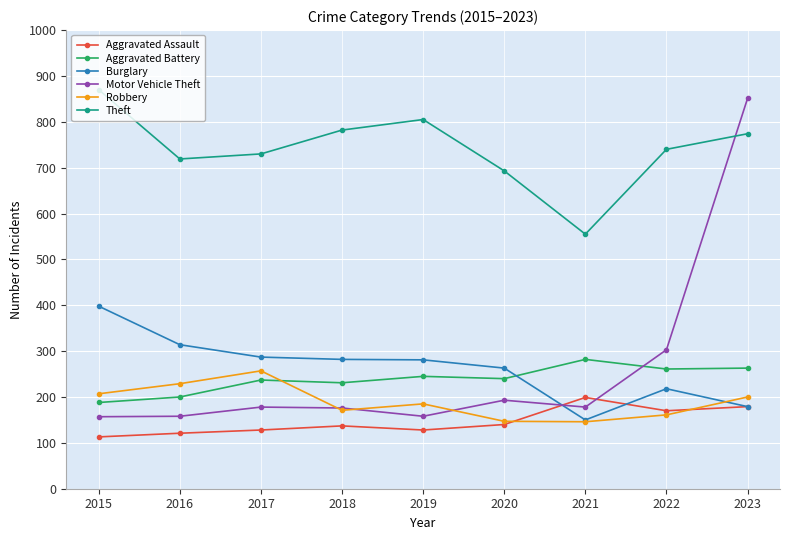

The value of Robbery at 2023 is 275. True or false?

False